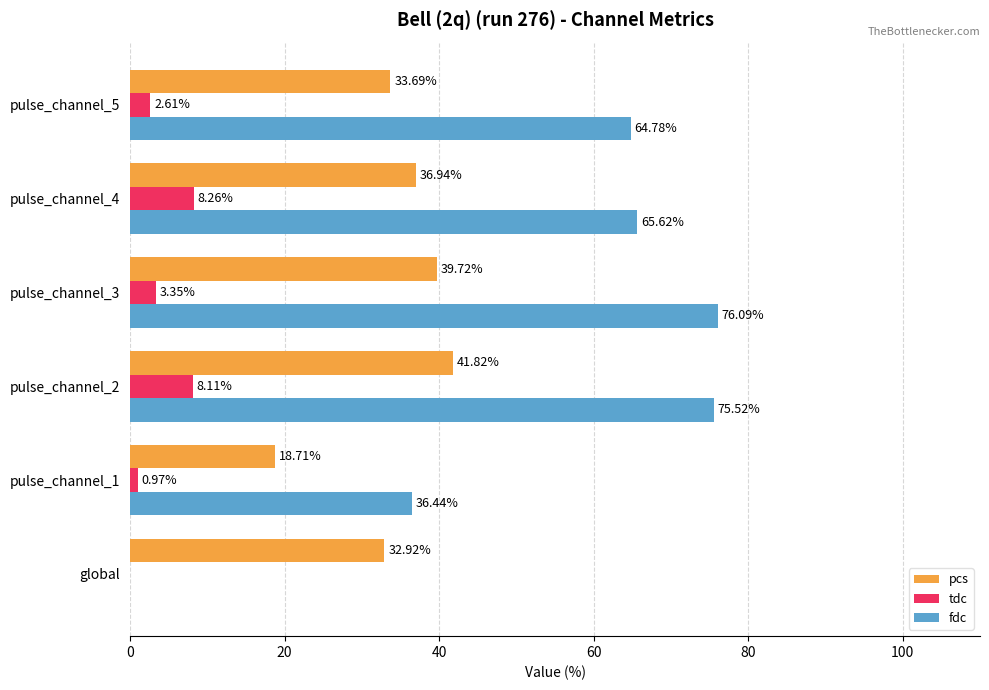

Which series has the largest total across all categories?

fdc